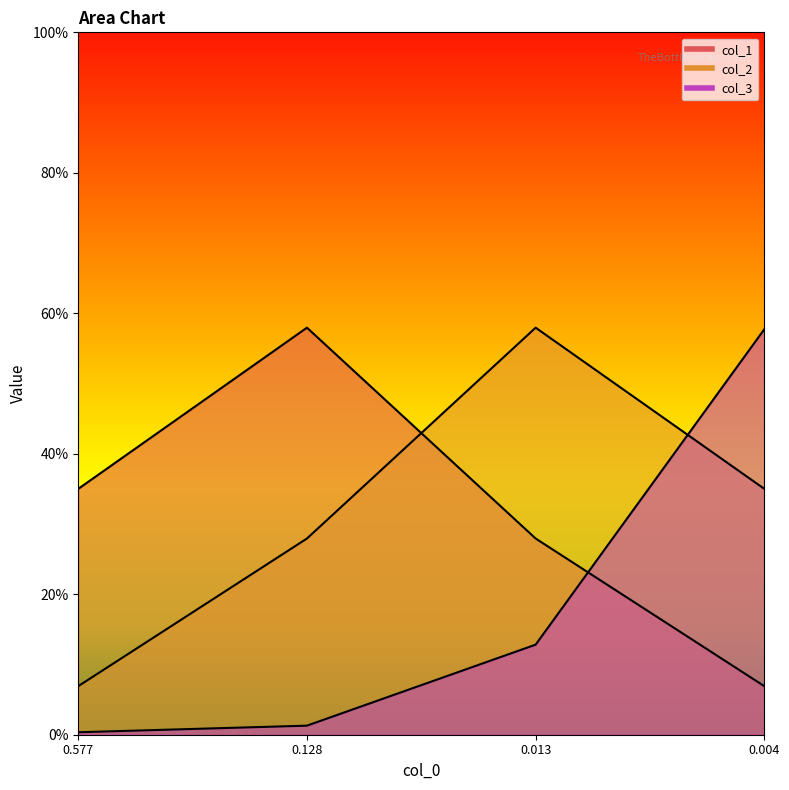

Does the chart display data point markers on the line(s)?

No